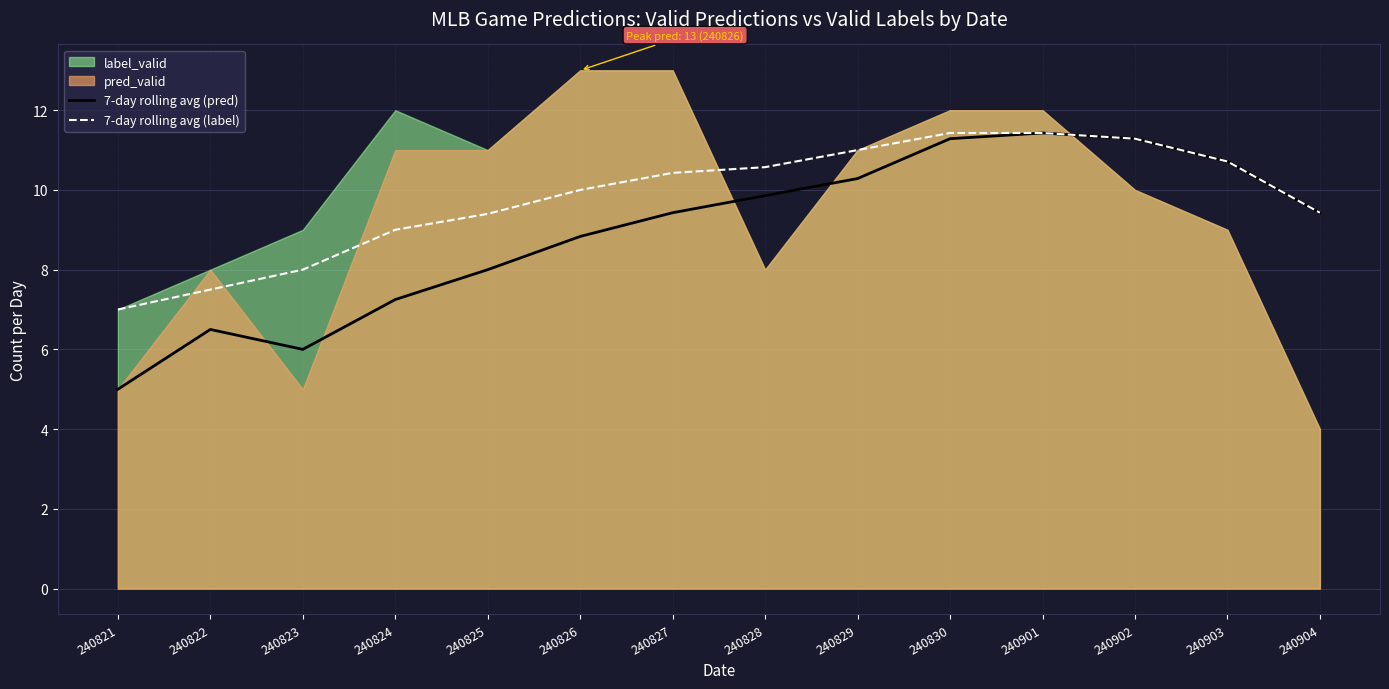

The 7-day rolling avg (label) series shows 10.6 at 240828. True or false?

True